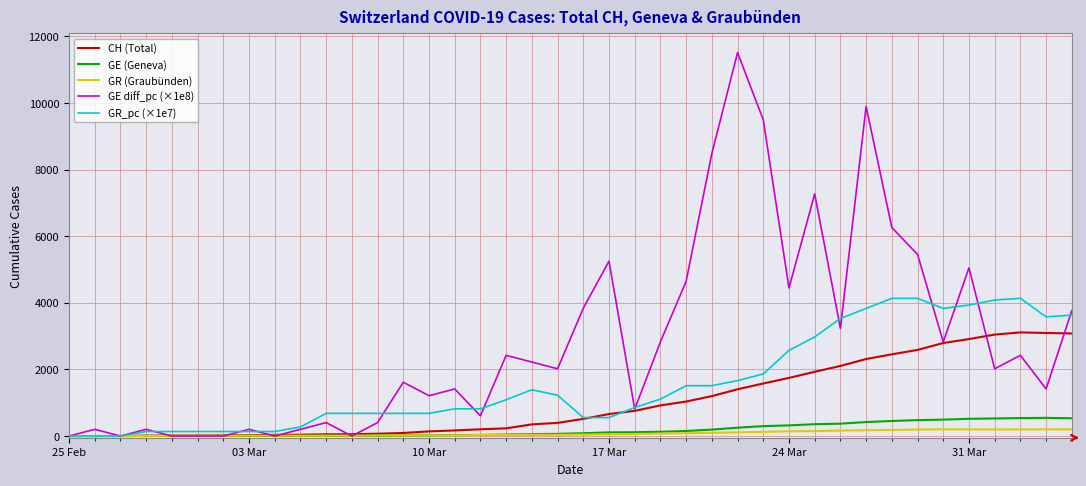

What is the difference between the maximum and minimum values in the GE diff_pc (×1e8) series?

11509.4